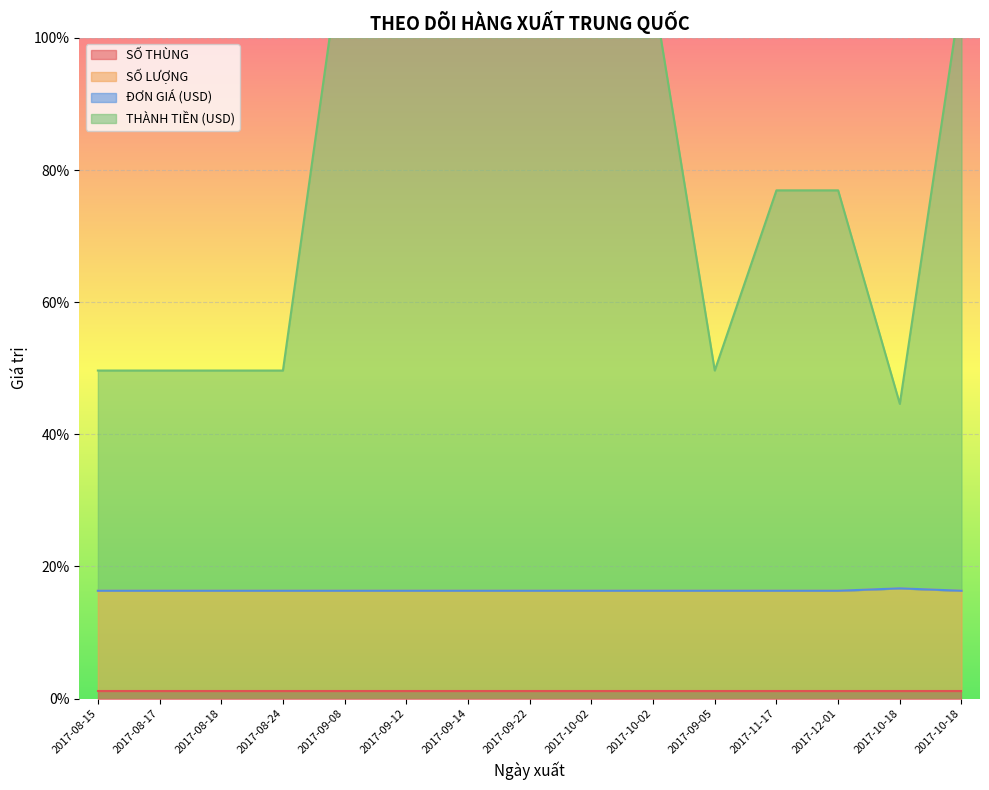

Which category has the lowest value in the SỐ LƯỢNG series?

2017-08-15